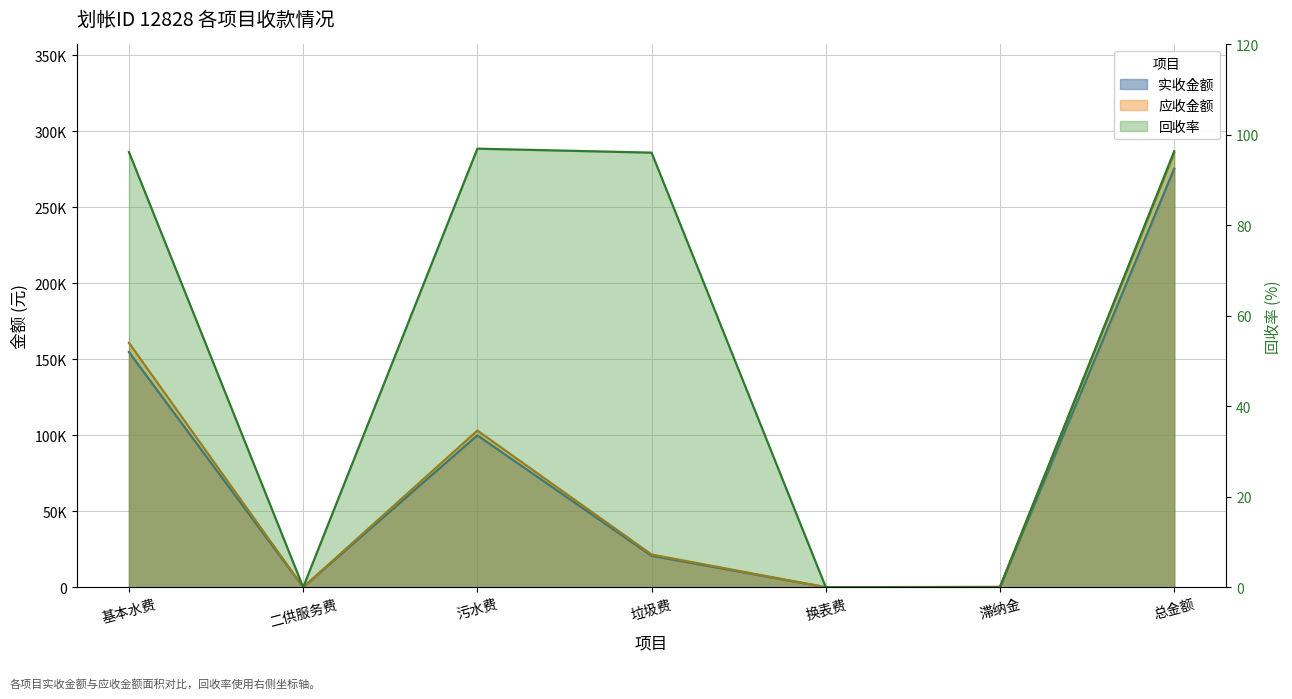

What is the label of the 4th point from the left?

垃圾费